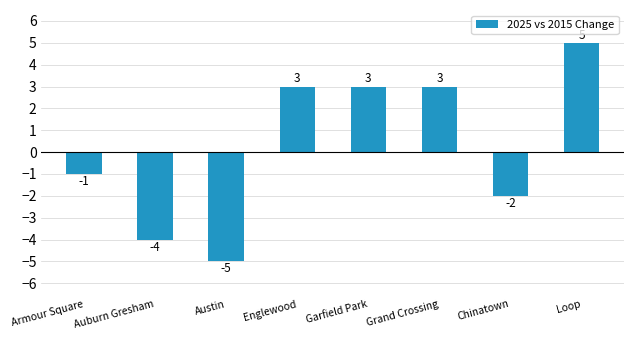

What is the label of the 3rd bar from the right?

Grand Crossing